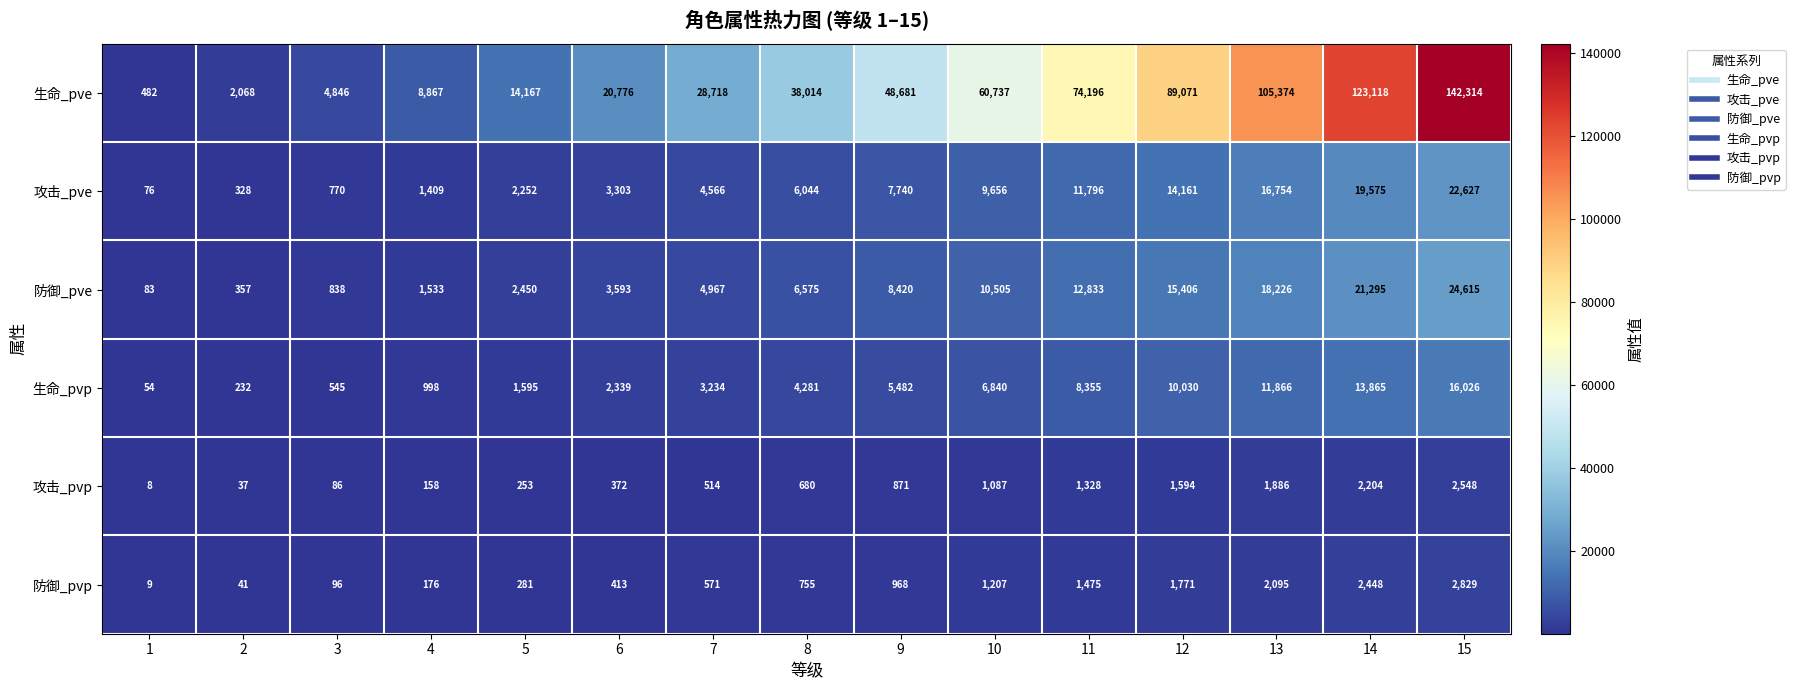

What is the difference between the maximum and second lowest values in the 攻击_pve series?

22299